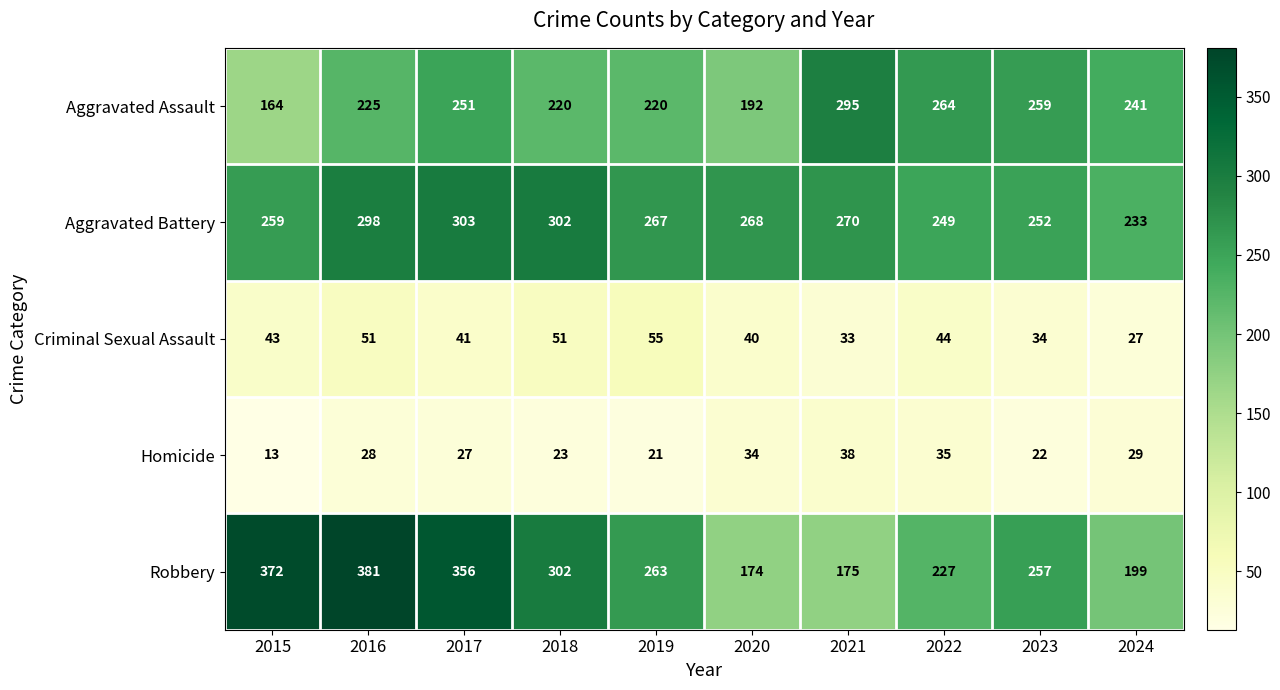

Rank the series by their maximum value, from highest to lowest.

Robbery, Aggravated Battery, Aggravated Assault, Criminal Sexual Assault, Homicide